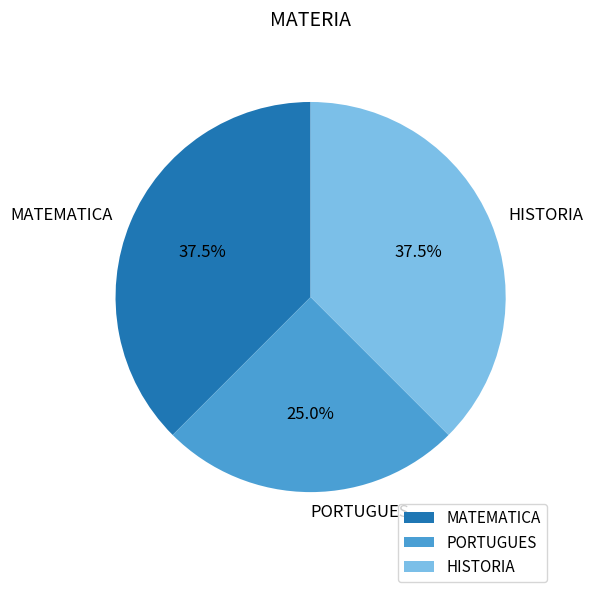

True or false: HISTORIA accounts for 50% of the total.

False